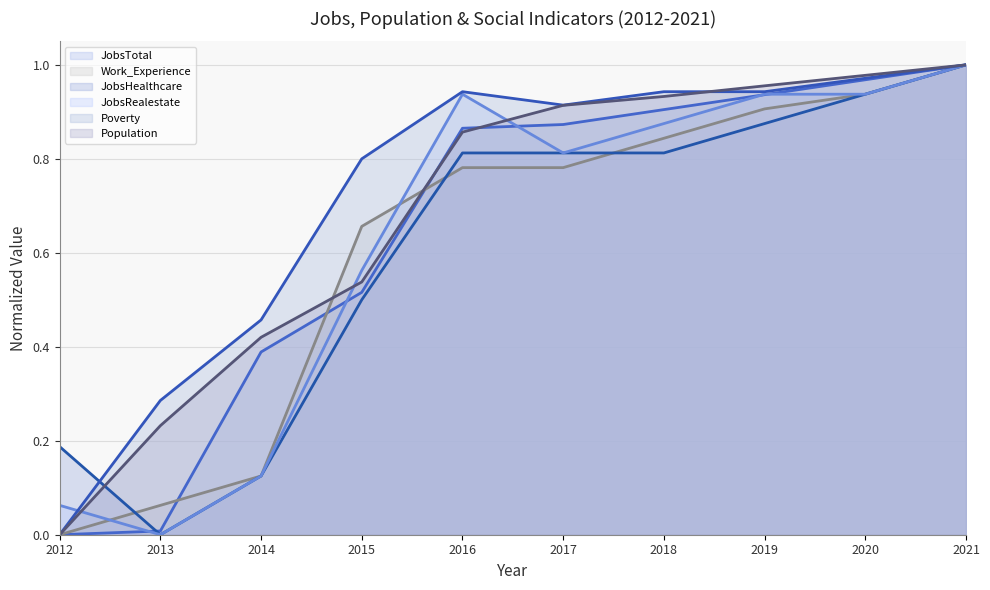

What is the sum of all Poverty values?

7.3